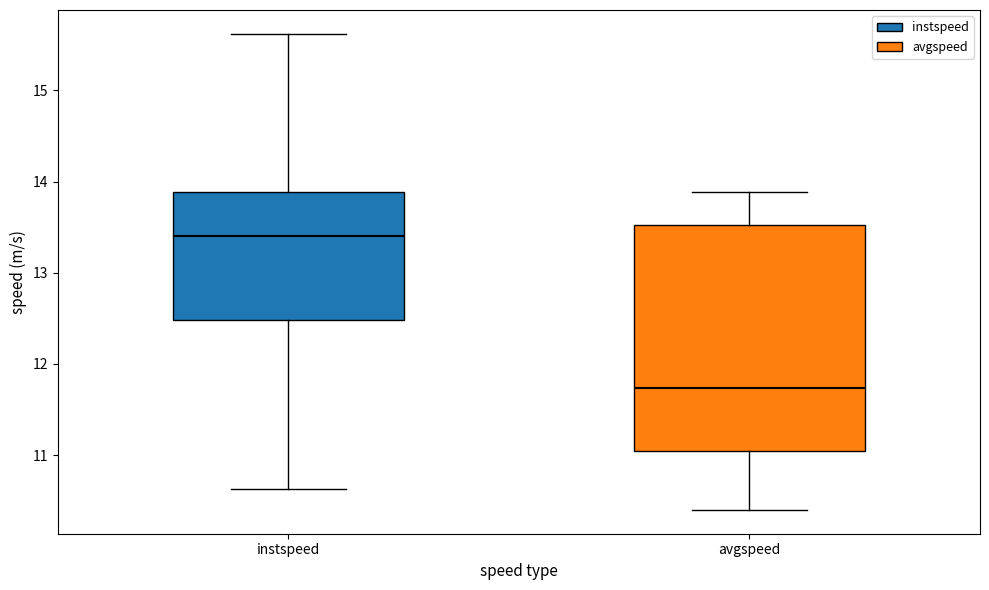

Where is the lower edge of the box for avgspeed on the y-axis? The values are not printed on the chart, so give them approximately, as read against the axis.

11.0